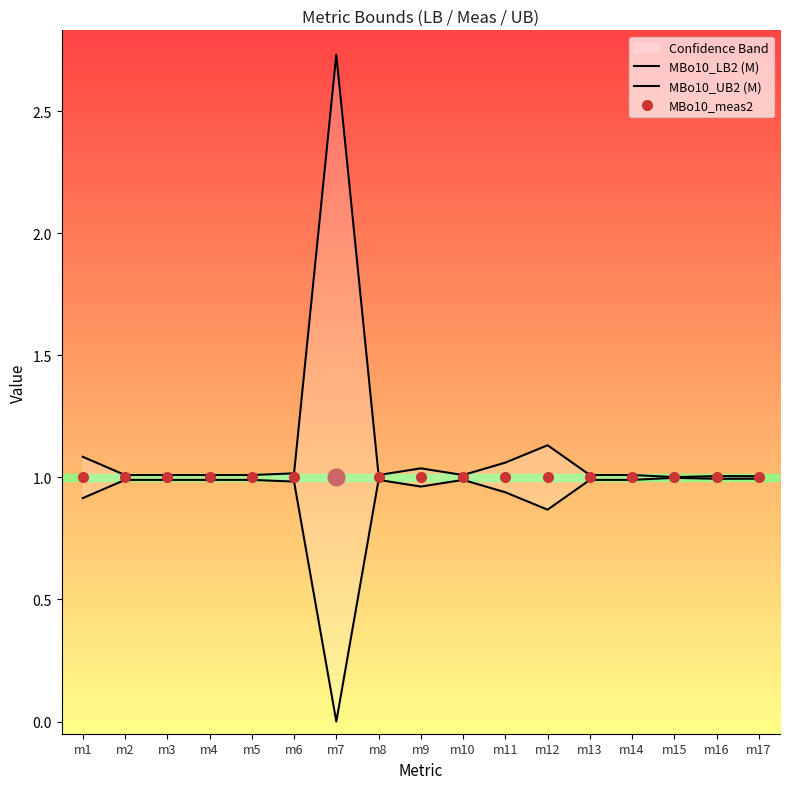

What is the total value across all series at m4?

3.0